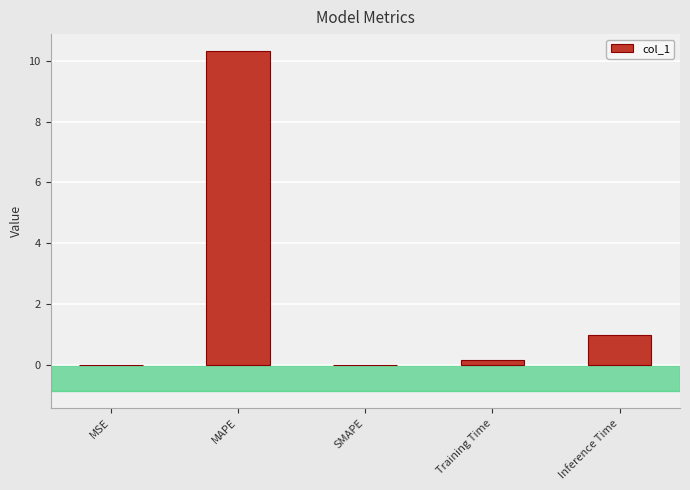

Is it true that the value at MAPE is 10.3?

True